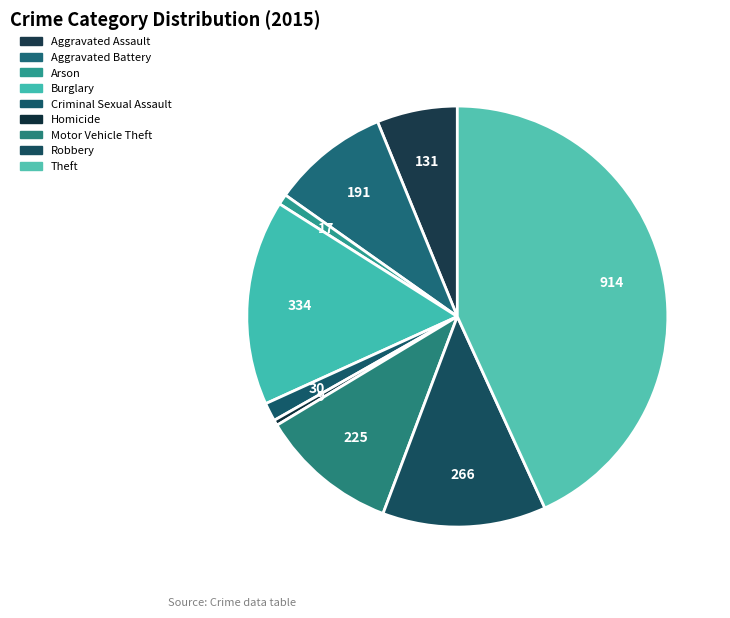

What percentage is NOT represented by Robbery?

87.4%